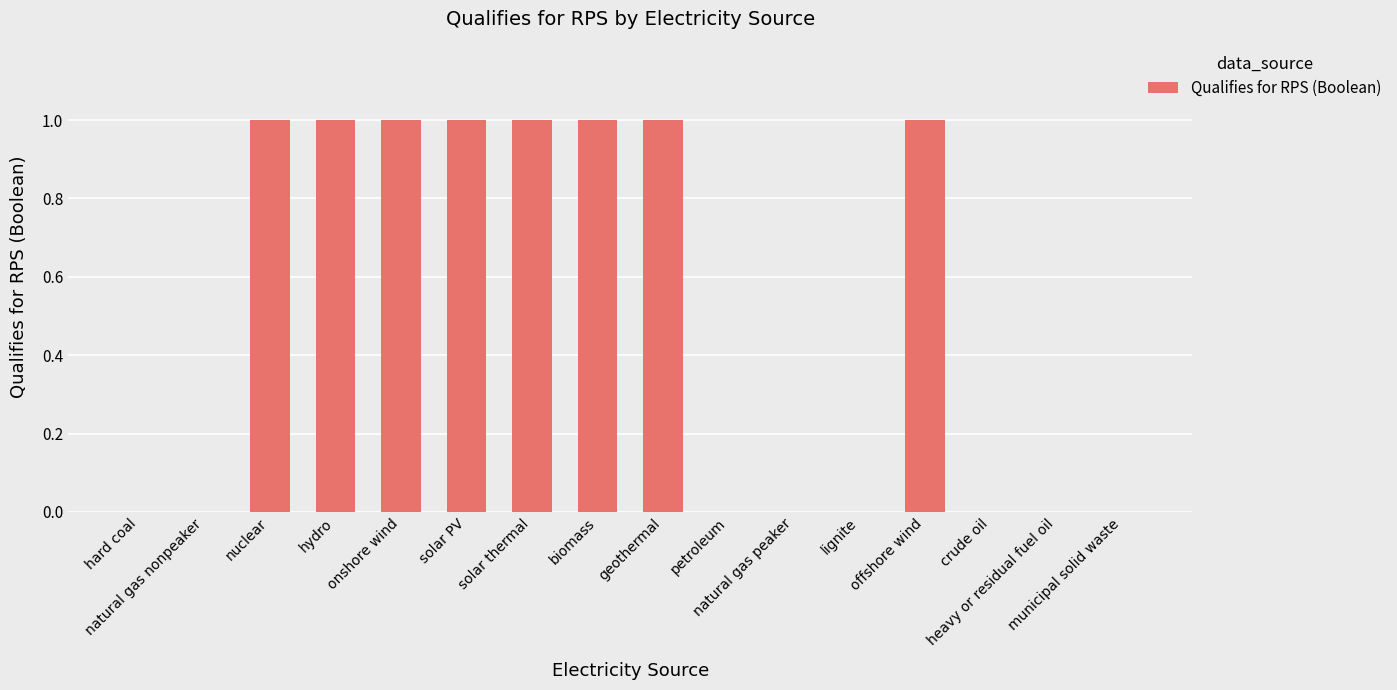

Reading right to left, list all the values displayed in this chart.

0	0	0	1	0	0	0	1	1	1	1	1	1	1	0	0